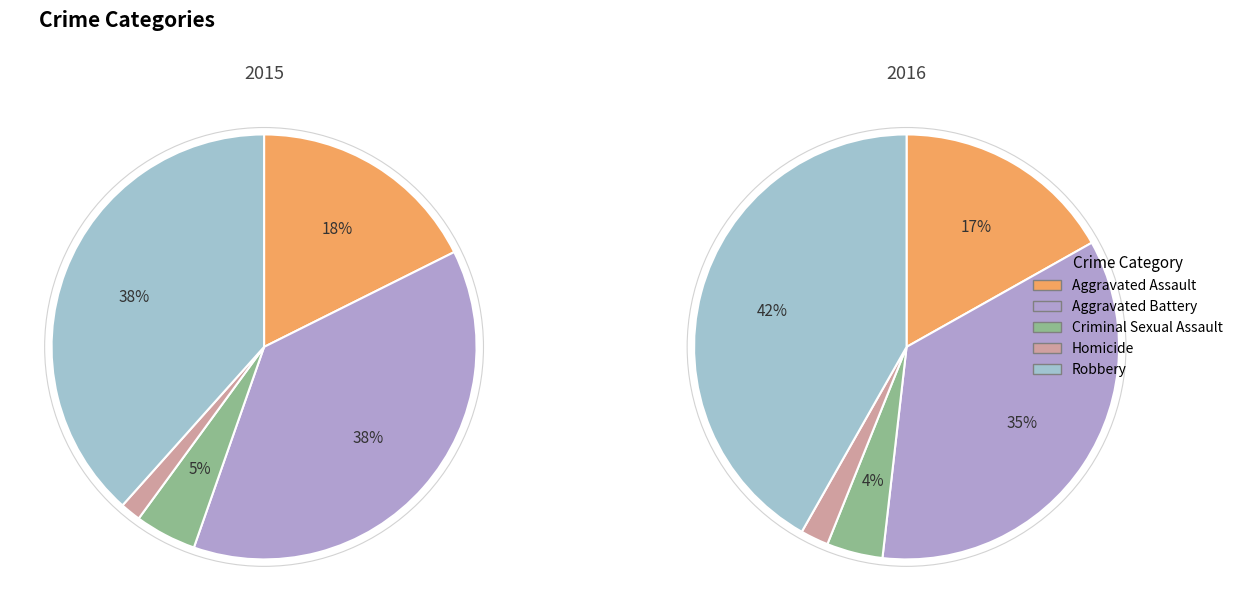

To the nearest percent, what is the combined percentage of values_2015 and 4?

56%